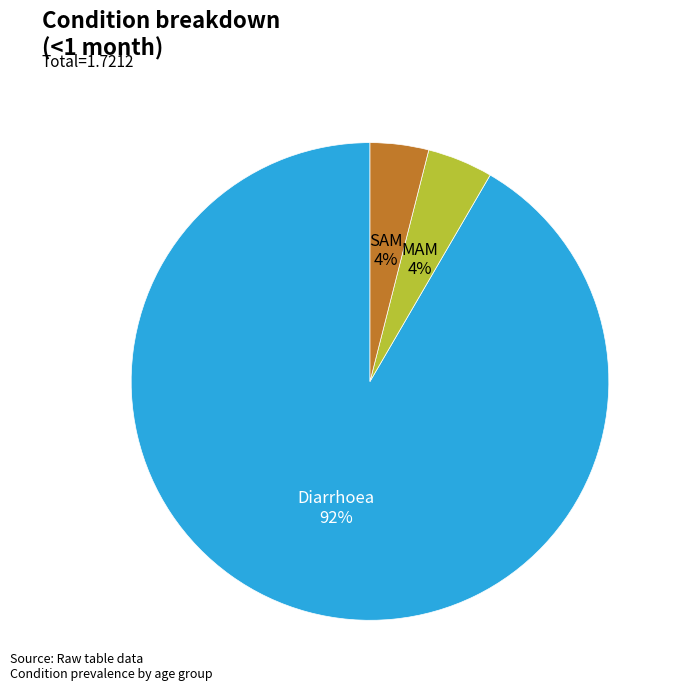

Is there a majority slice in this chart?

Yes